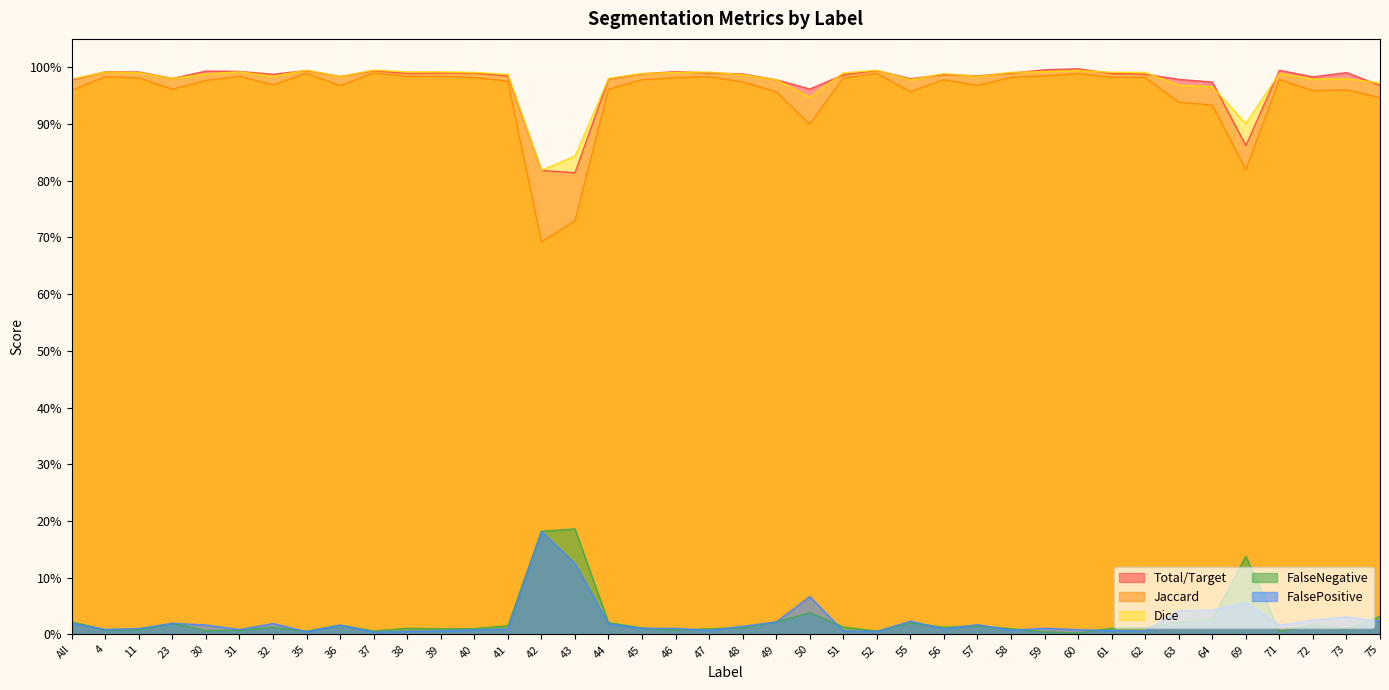

The value of FalsePositive at 58 is 0.0. True or false?

True